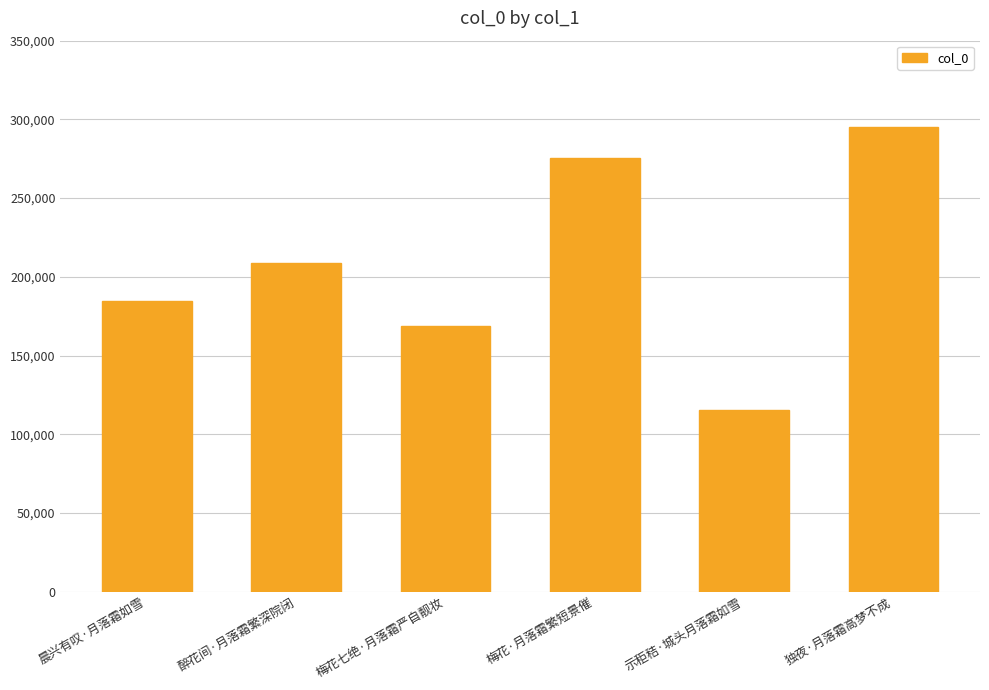

What is the value of the 1st bar from the left?

184477